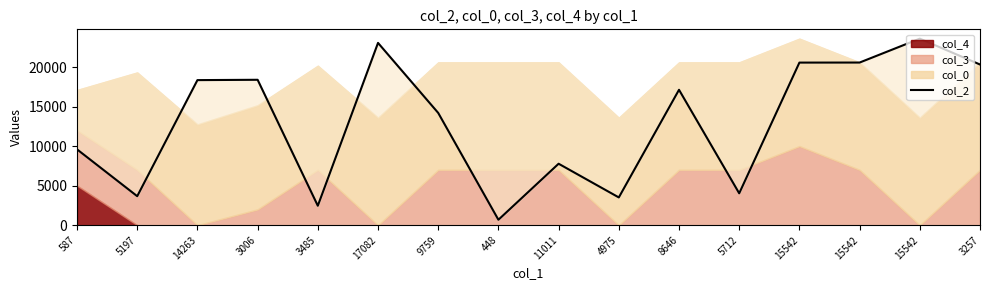

Reading left to right, list all the values displayed in this chart.

587=9589.4	5197=3668.5	14263=18345.1	3006=18386.7	3485=2460.0	17082=23051.2	9759=14195.9	448=689.6	11011=7772.4	4975=3511.7	8646=17121.1	5712=4032.0	15542=20559.4	15542=20565.8	15542=23586.2	3257=20318.0